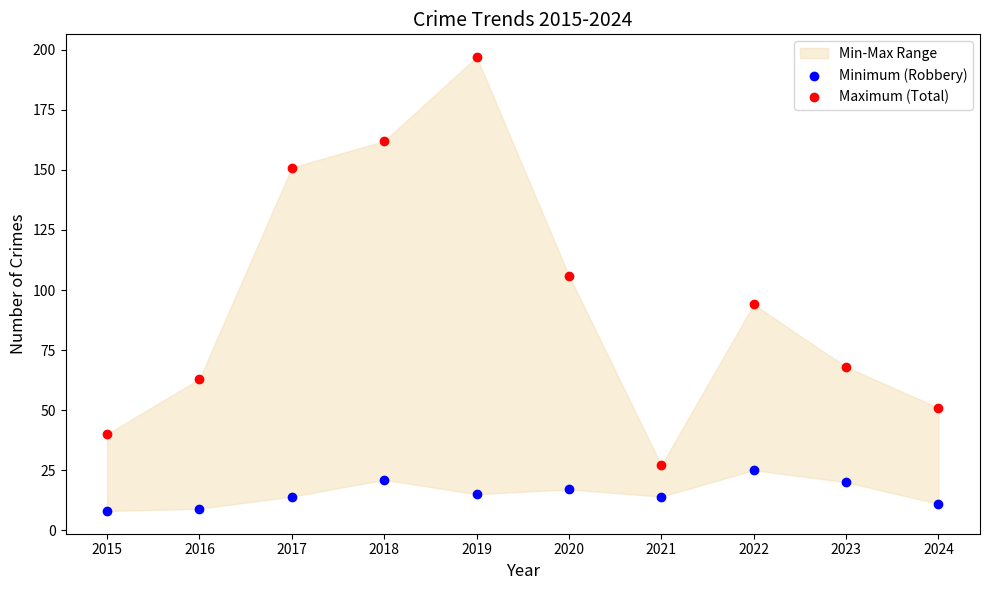

Which series reaches the maximum Y coordinate?

Maximum (Total)